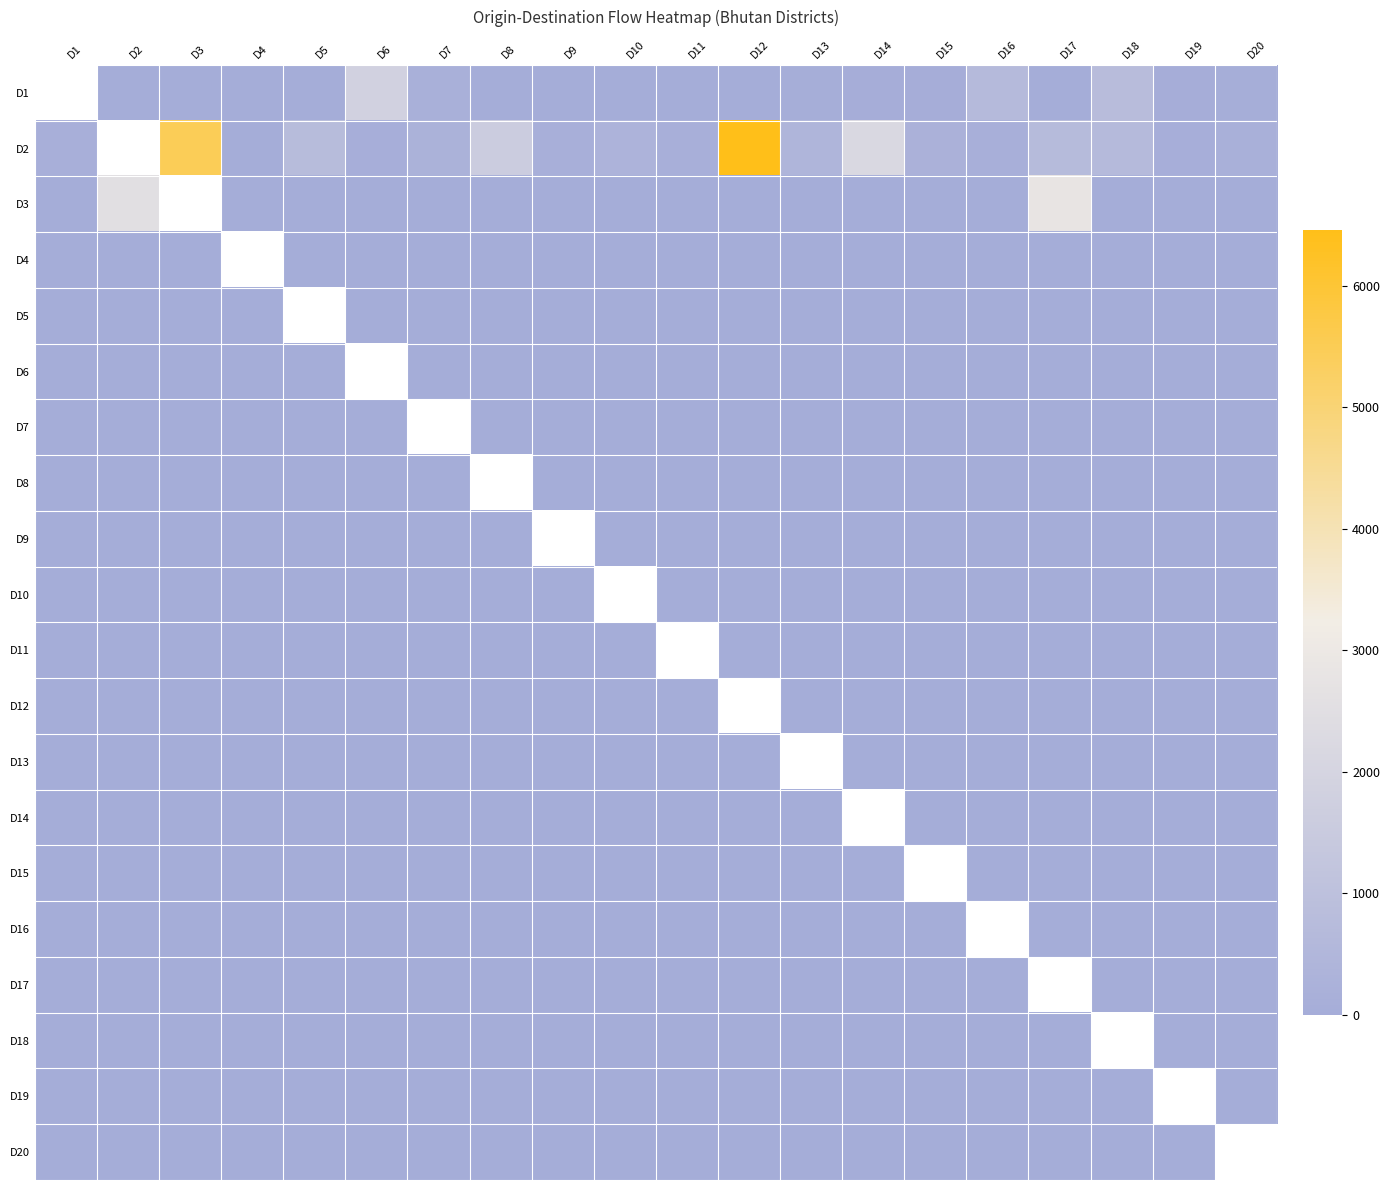

Count the D1 values in the range 10 to 65.

12